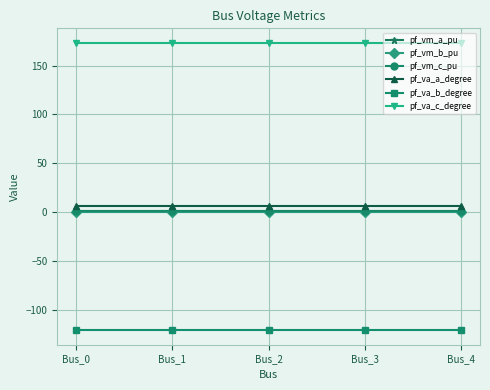

What is the total value across all series at Bus_1?

60.0